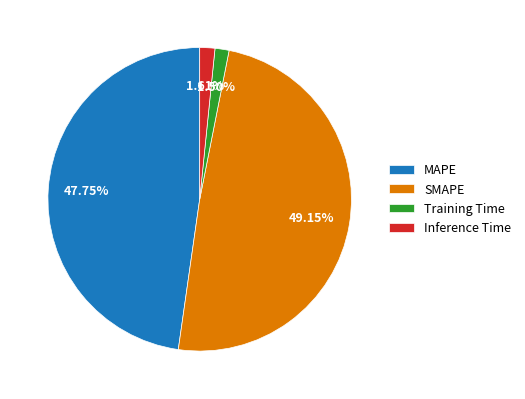

Is MAPE the majority of the pie?

No